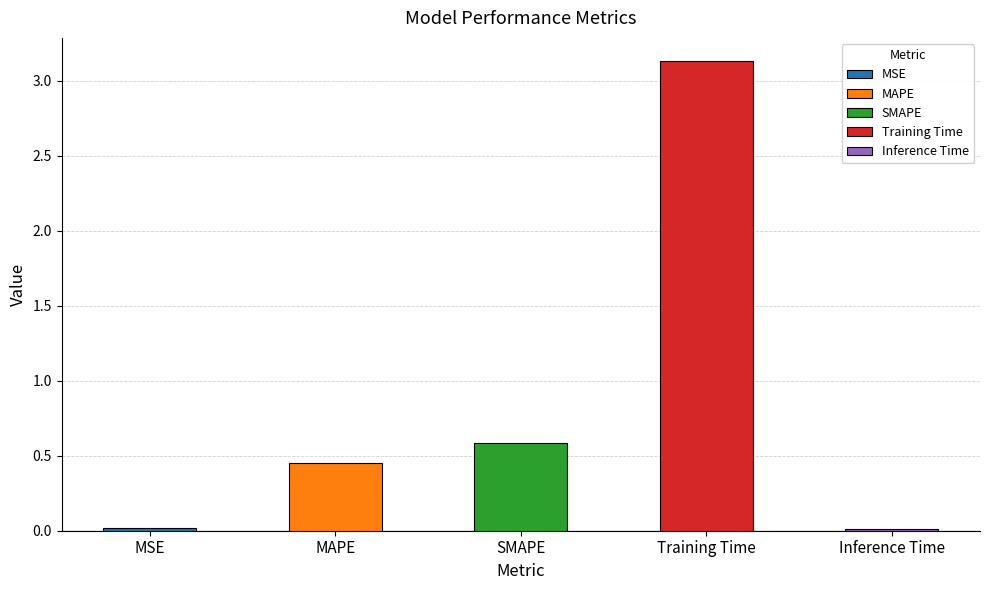

What position from the right is Training Time?

2